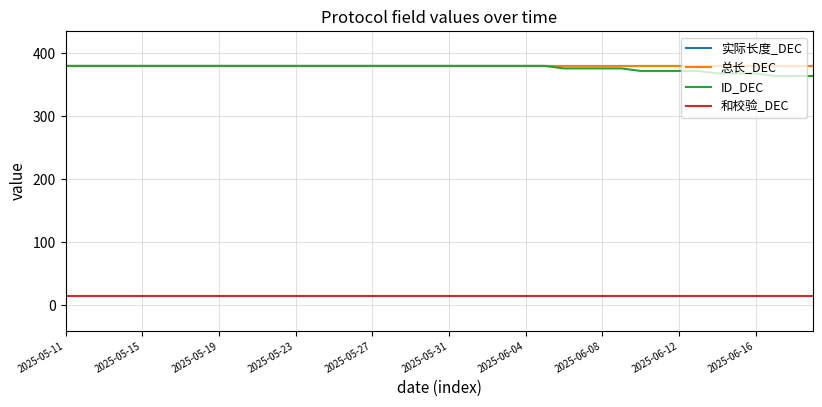

What is the maximum value shown in the chart?

380